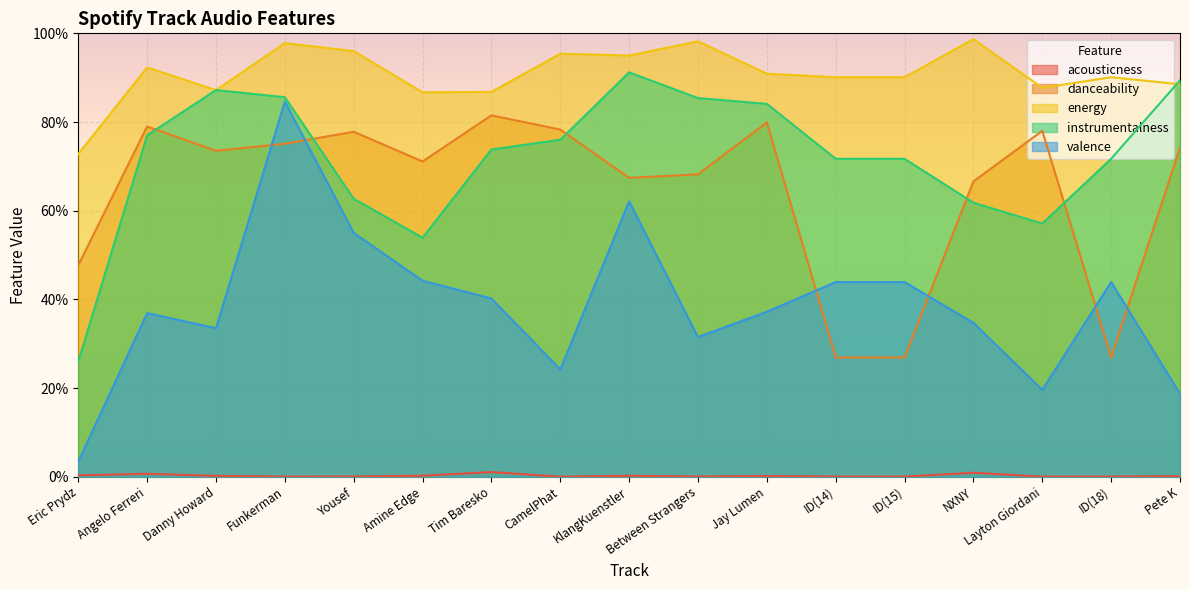

True or false: valence and energy intersect in this chart.

False